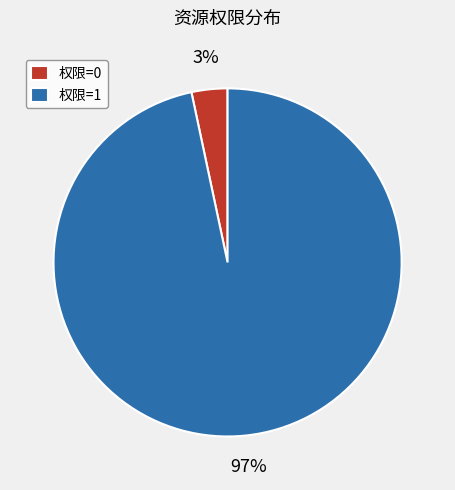

Which slice is the largest?

权限=1